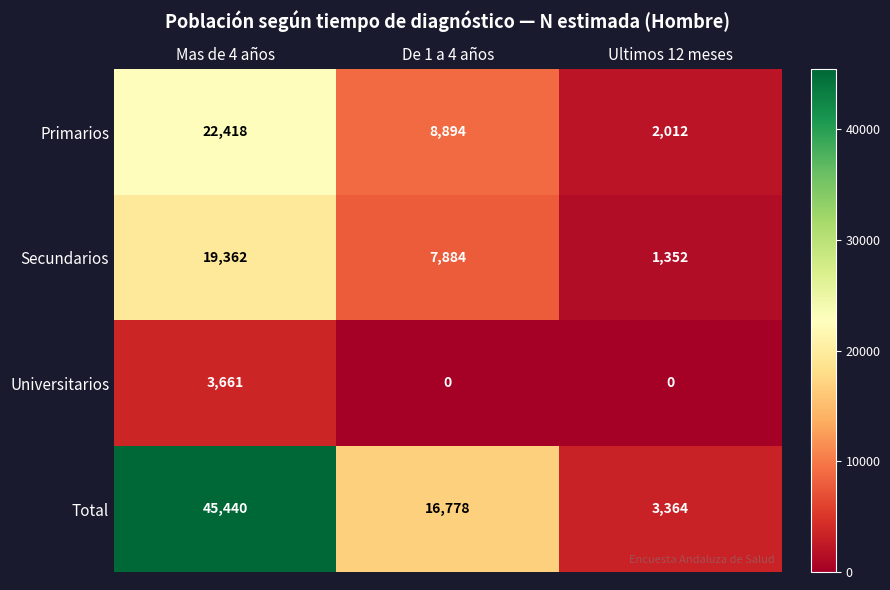

What is the highest value of the Universitarios series?

3661